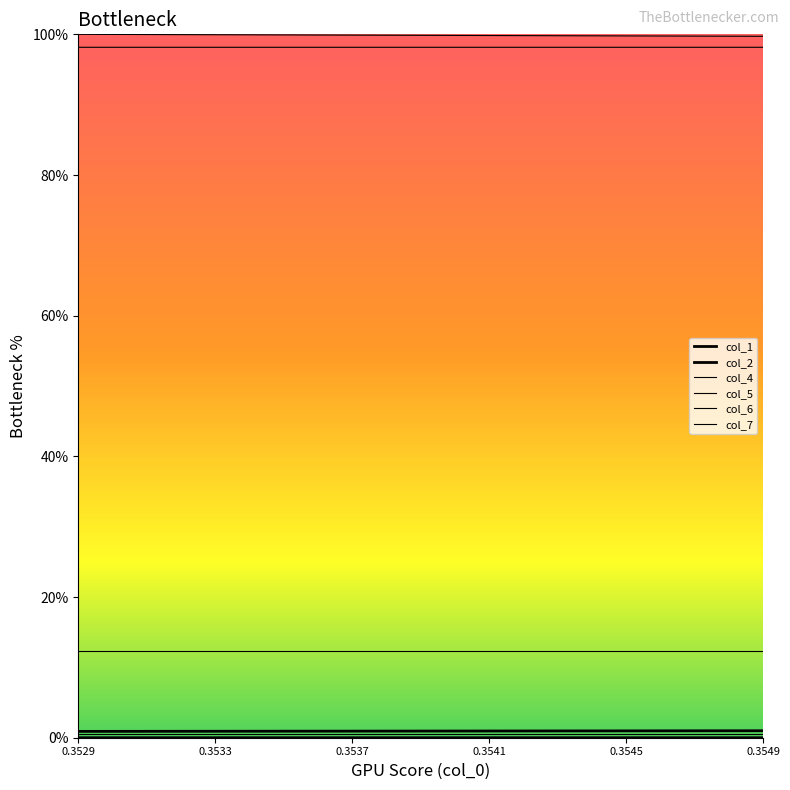

What is the greatest value displayed?

1.0